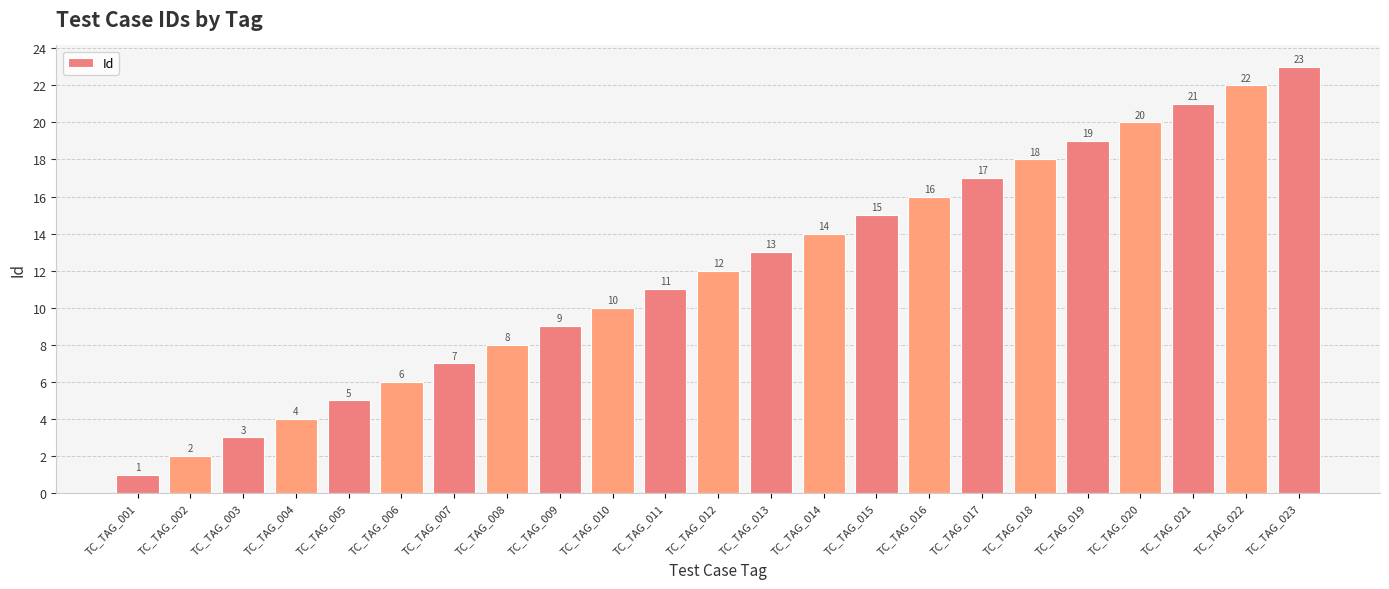

Rank the categories by value from highest to lowest.

TC_TAG_023, TC_TAG_022, TC_TAG_021, TC_TAG_020, TC_TAG_019, TC_TAG_018, TC_TAG_017, TC_TAG_016, TC_TAG_015, TC_TAG_014, TC_TAG_013, TC_TAG_012, TC_TAG_011, TC_TAG_010, TC_TAG_009, TC_TAG_008, TC_TAG_007, TC_TAG_006, TC_TAG_005, TC_TAG_004, TC_TAG_003, TC_TAG_002, TC_TAG_001